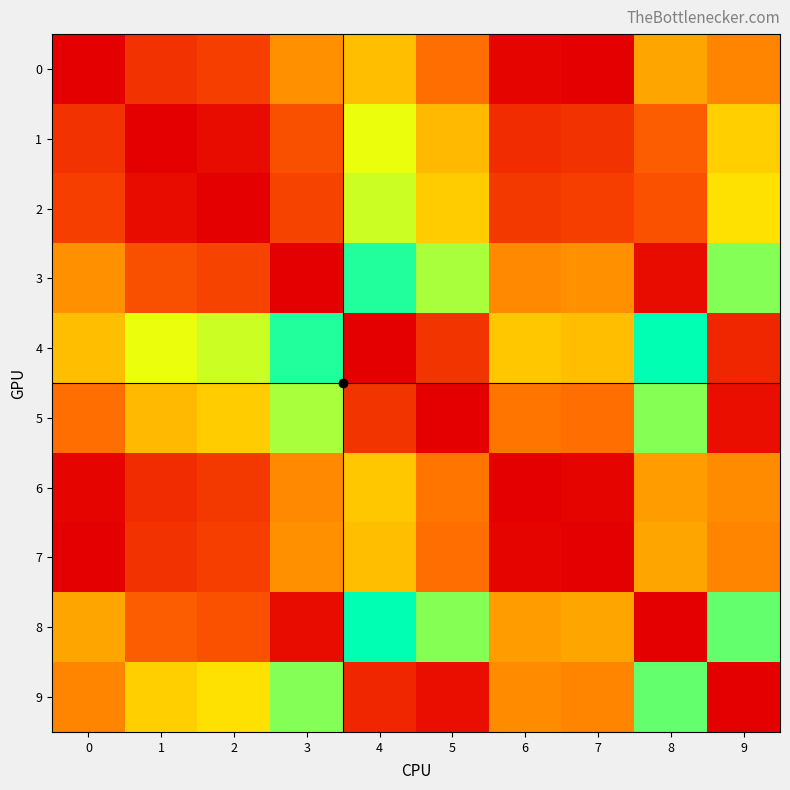

How many distinct data groups are displayed?

10